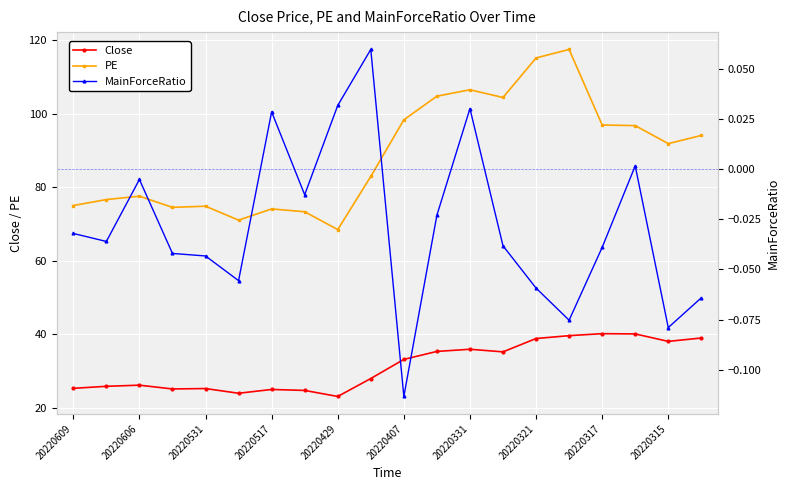

Rank the series by their average value, from highest to lowest.

PE, Close, MainForceRatio